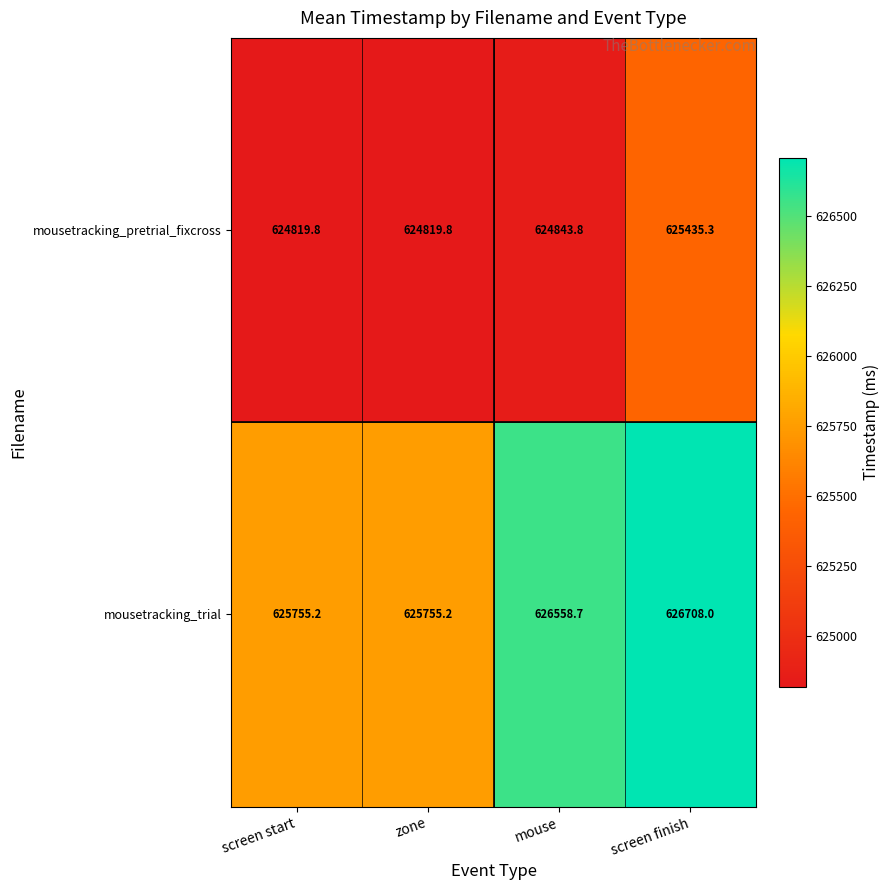

At which label is mousetracking_trial closest to 626231?

mouse